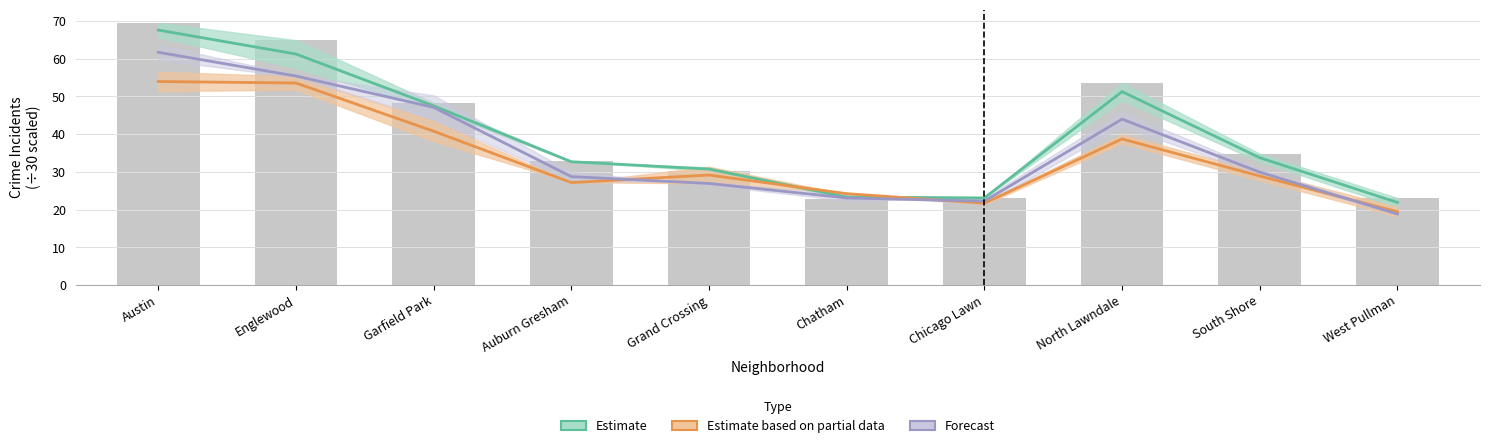

Which series has the largest range (max minus min)?

Estimate